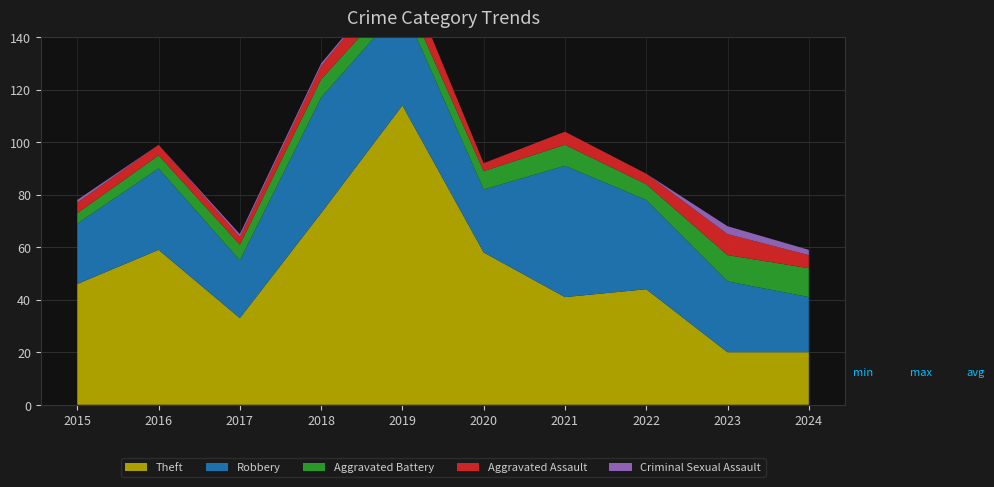

Reading left to right, extract all data points from this chart.

Theft: 46	59	33	73	114	58	41	44	20	20
Robbery: 23	31	22	44	38	24	50	34	27	21
Aggravated Battery: 4	5	6	7	6	7	8	6	10	11
Aggravated Assault: 4	4	3	5	9	3	5	4	8	5
Criminal Sexual Assault: 1	0	1	1	0	0	0	0	3	2